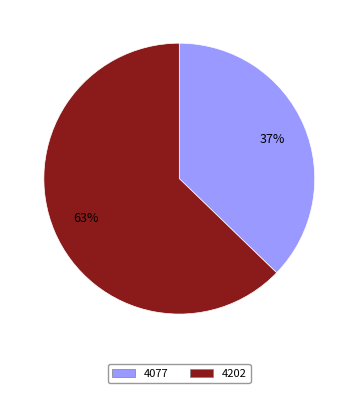

Rank the categories by value from lowest to highest.

4077, 4202